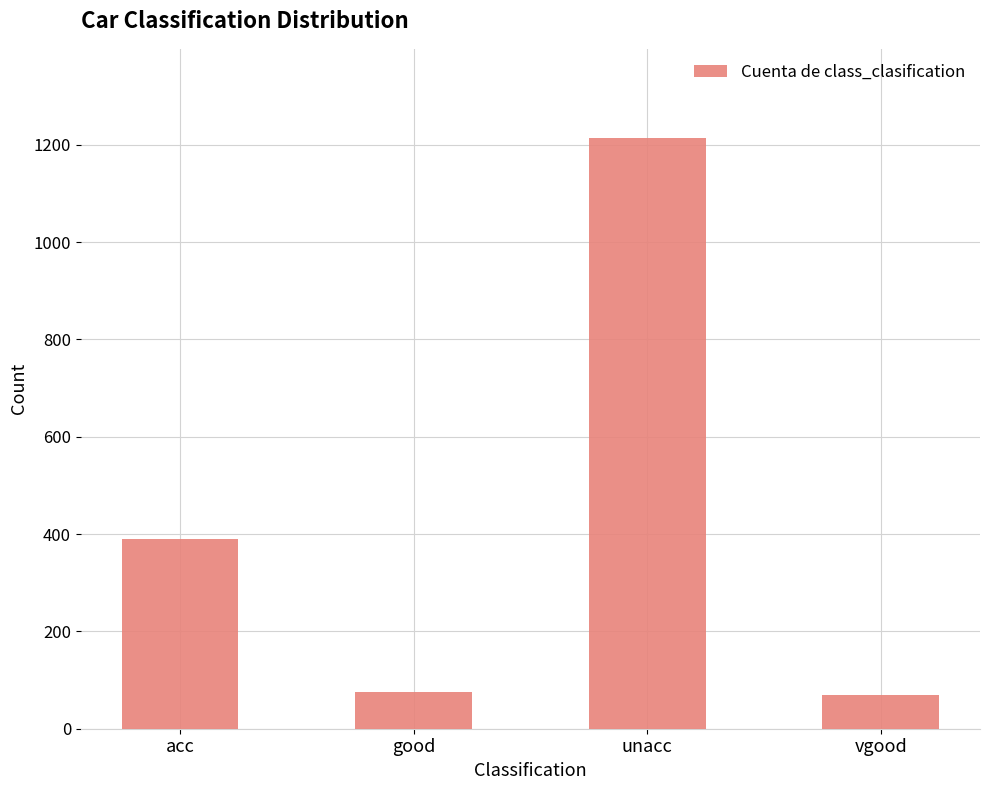

Which category has the highest value across all series?

unacc